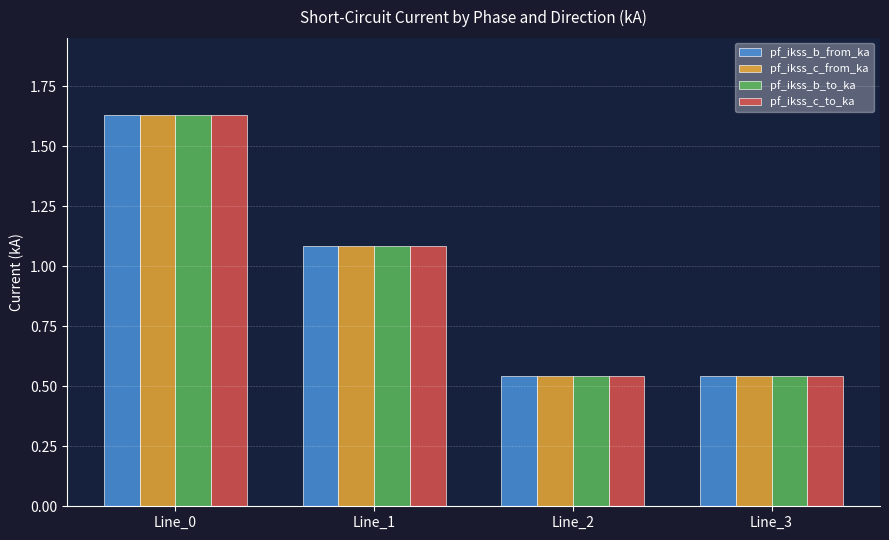

At which label does pf_ikss_b_from_ka reach its peak?

Line_0